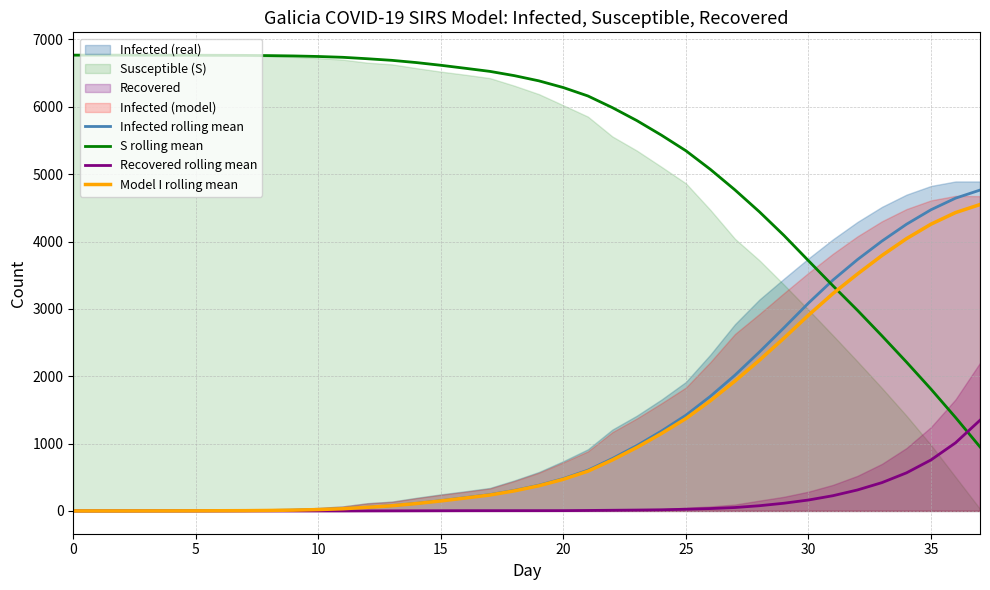

What is the highest value of the Model I rolling mean series?

4549.2